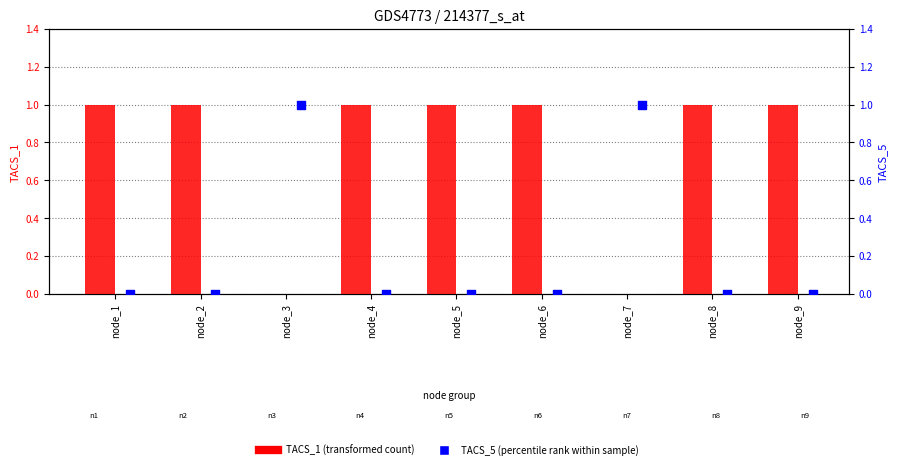

Which series has the widest spread of Y values?

TACS_1 (transformed count)